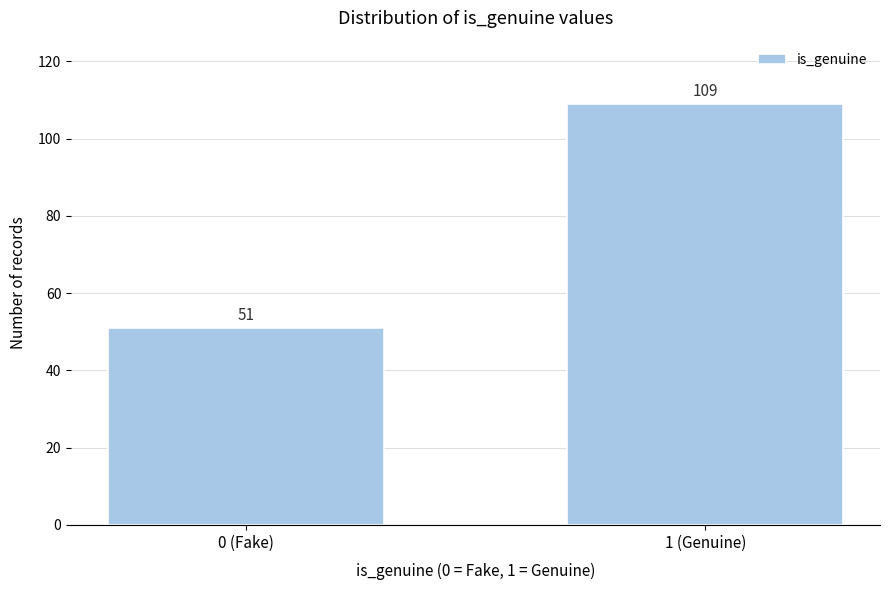

Reading left to right, extract all data points from this chart.

51	109